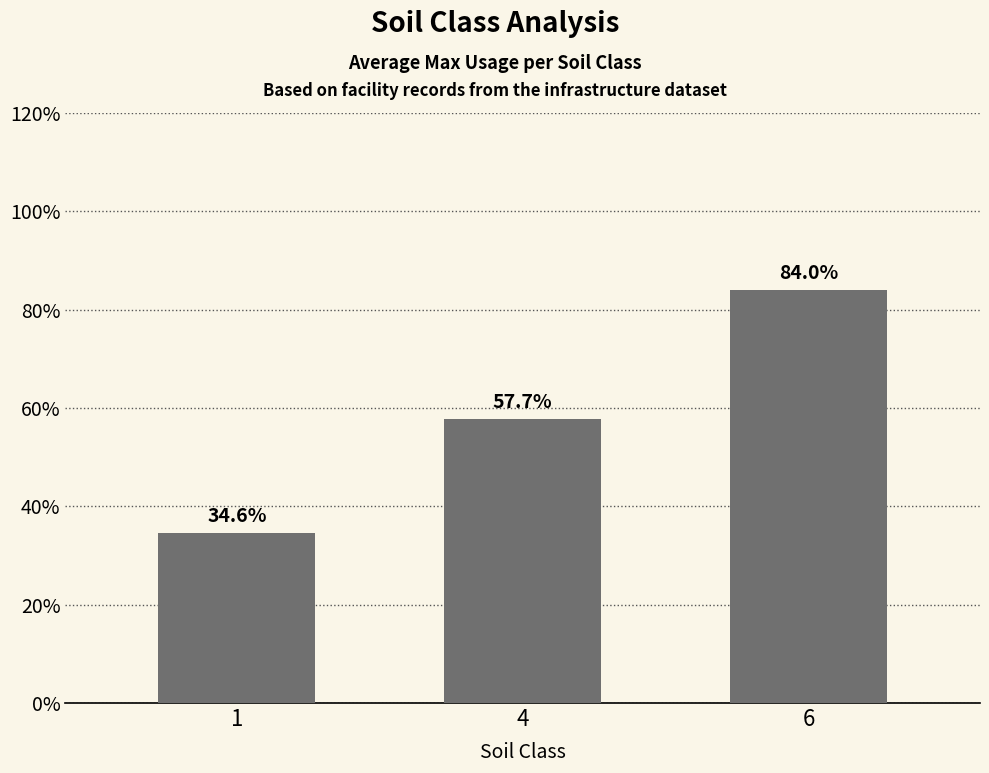

What is the sum of all values?

176.3